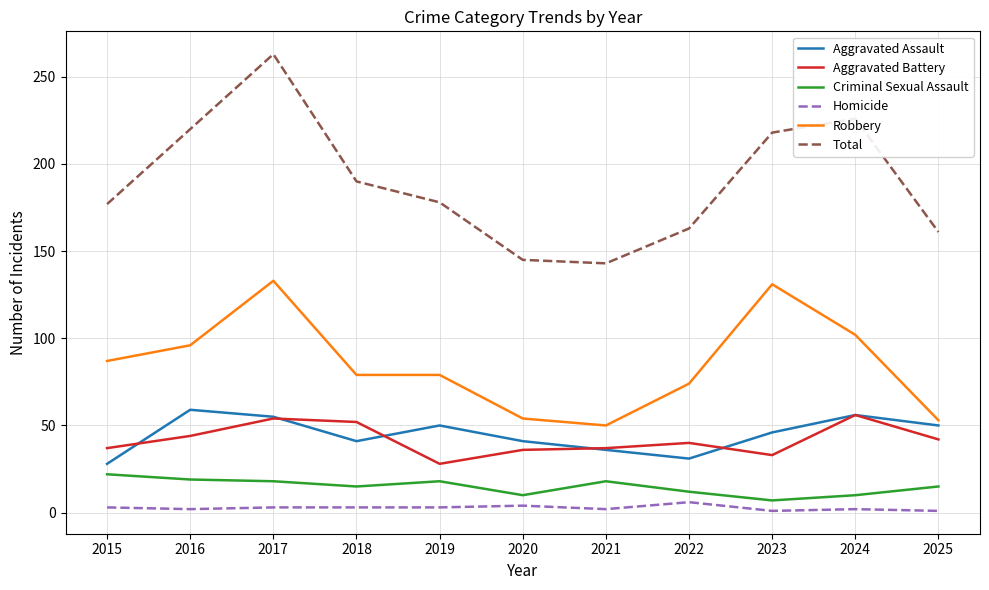

True or false: Aggravated Assault and Total intersect in this chart.

False